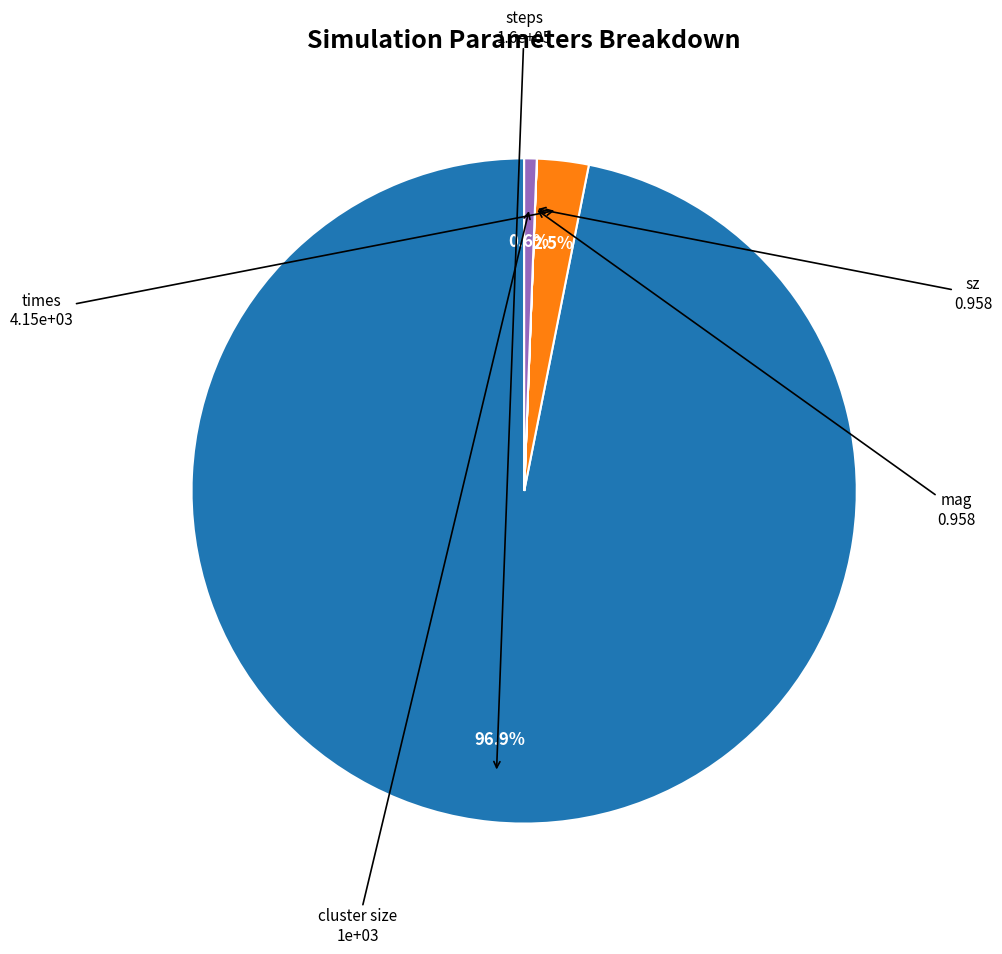

Is there any slice that represents more than half of the pie?

Yes